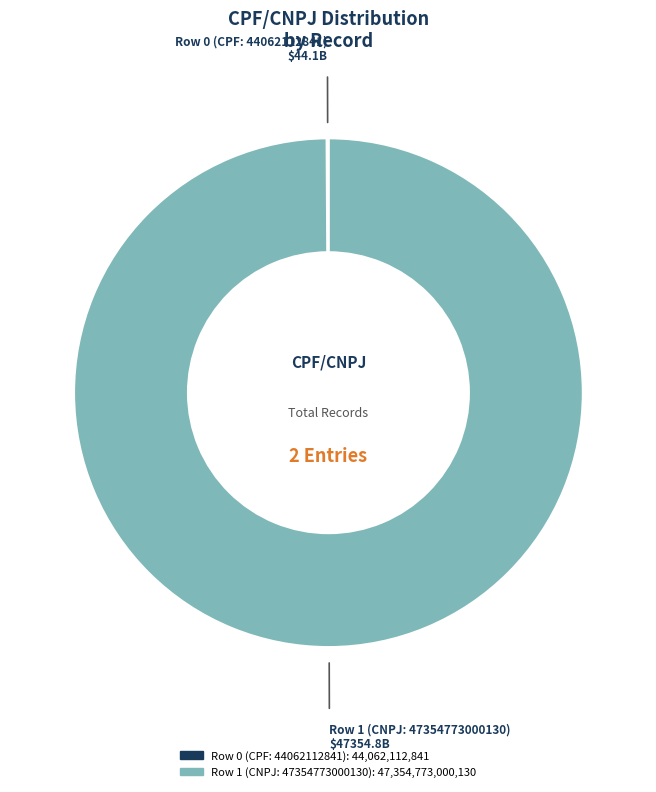

Which category has the biggest portion of the pie?

Row 1 (CNPJ: 47354773000130)